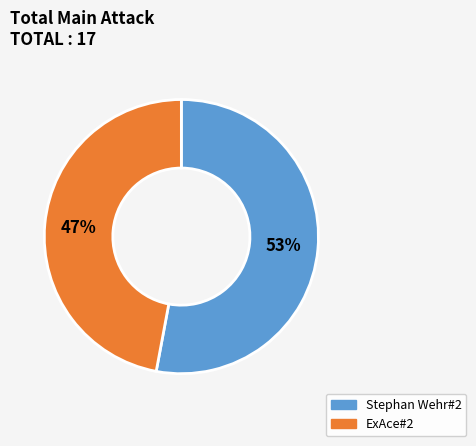

Count the number of slices in the pie.

2